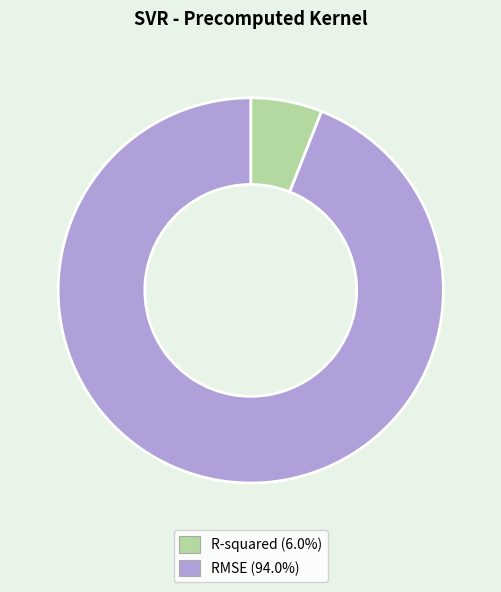

Is the sum of R-squared and RMSE greater than half?

Yes